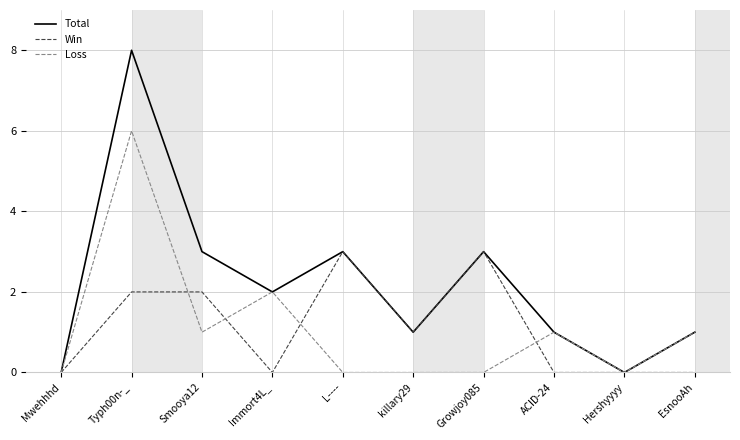

Read the Win value at L----.

3